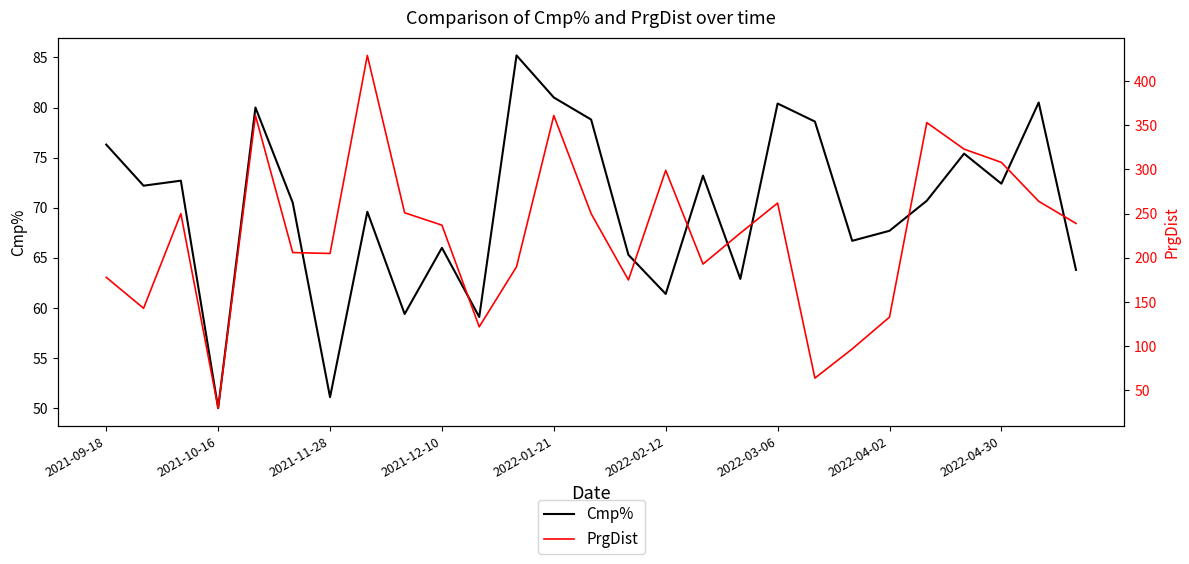

True or false: PrgDist has more than 0 points higher than both neighbors.

True